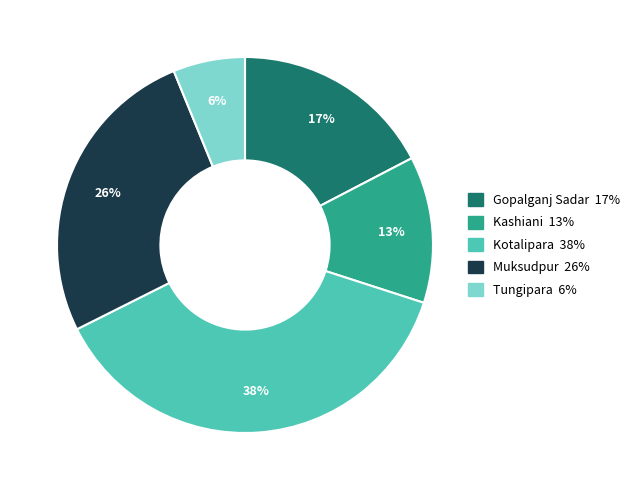

How many slices are in this pie chart?

5